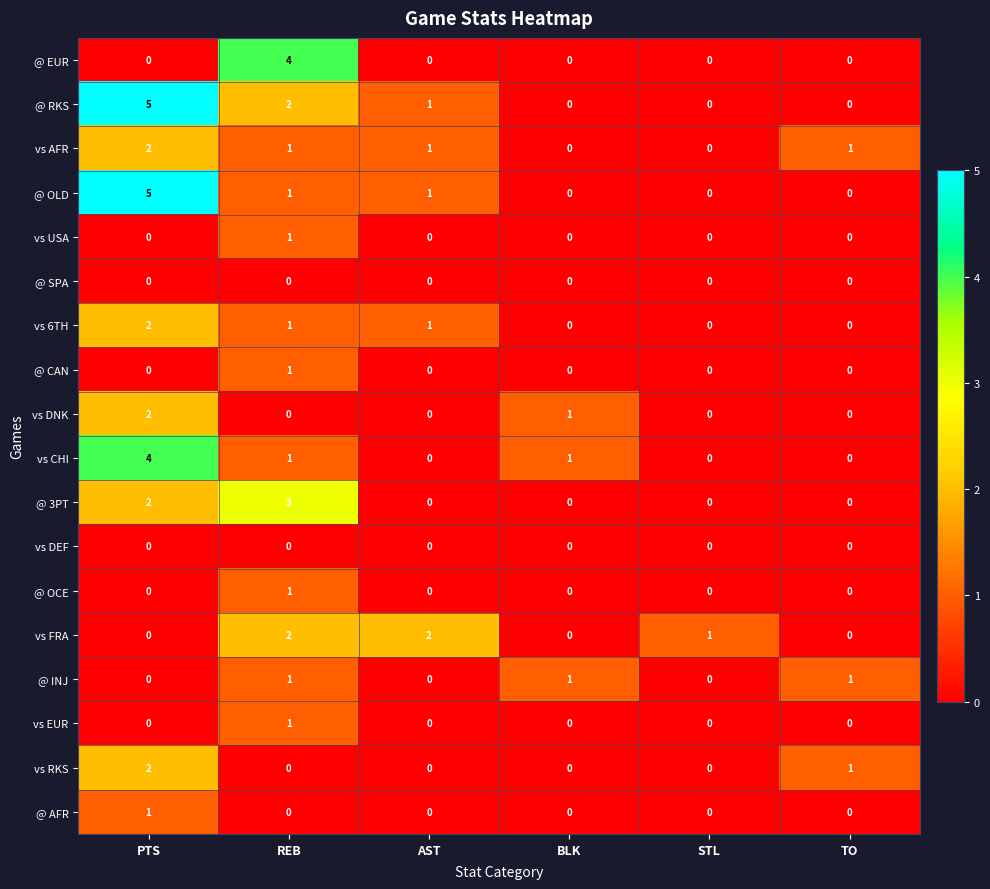

What is the difference between the highest and lowest values at PTS?

5